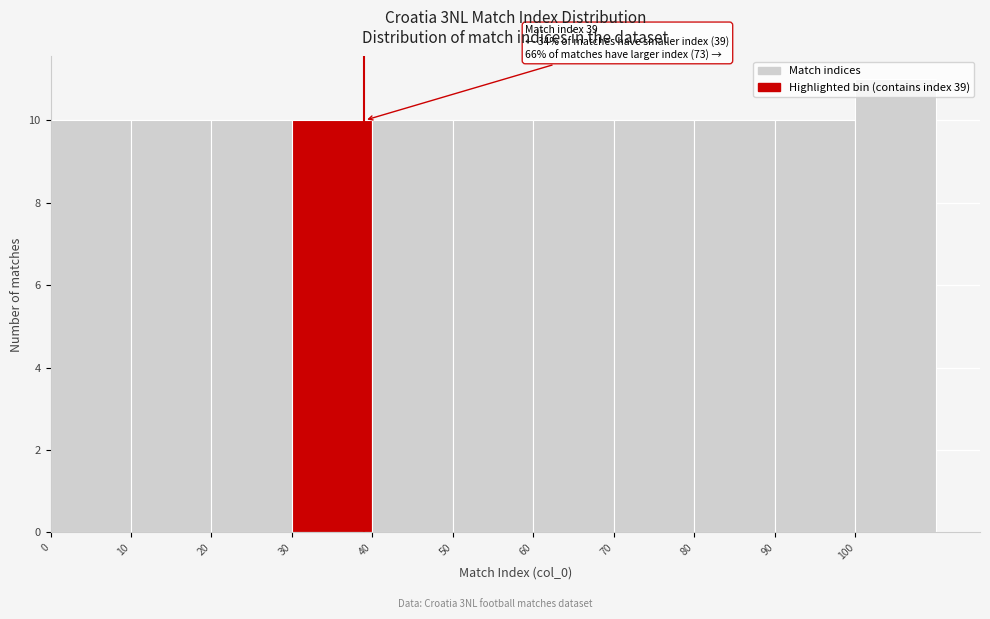

Over which range of the x-axis is the bar tallest?

100 to 110